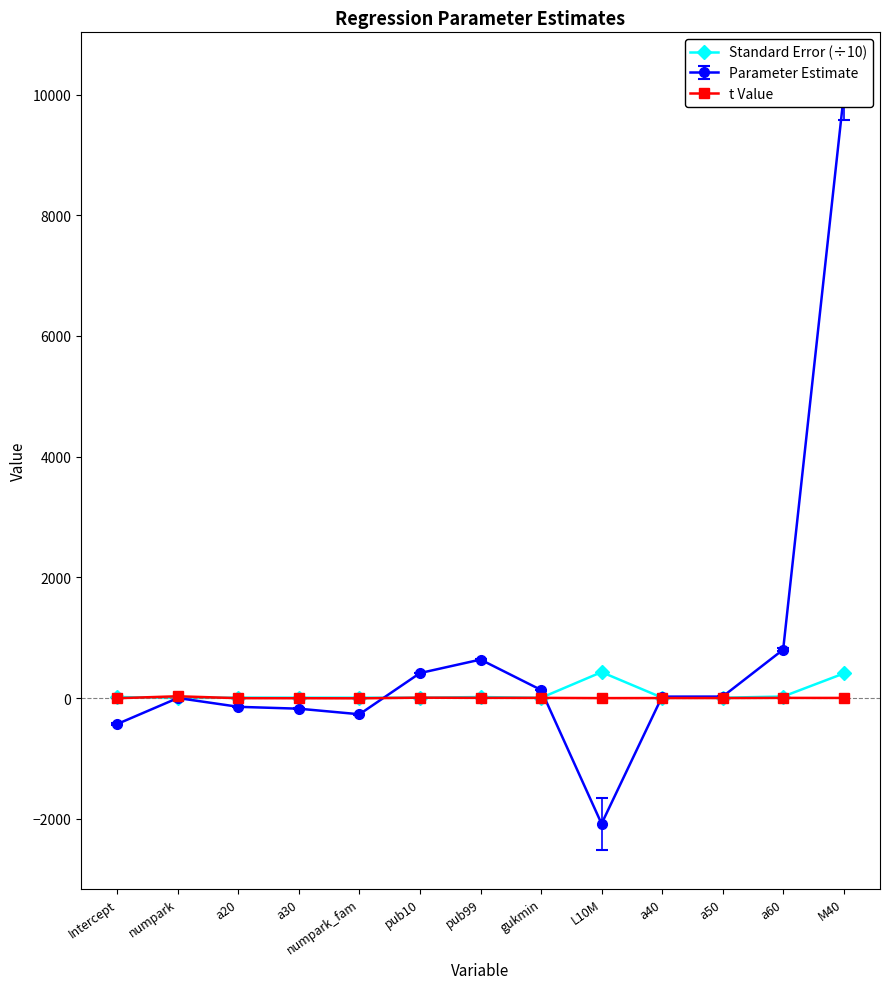

Where is the data nearest to the value 215?

a60